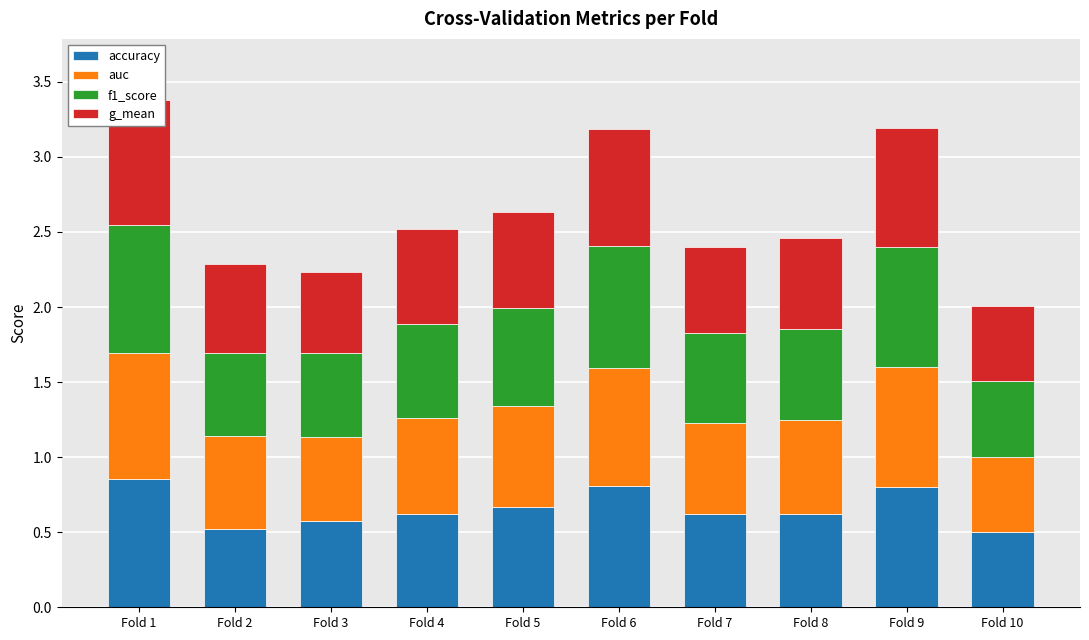

What is the total value across all series at Fold 4?

2.5